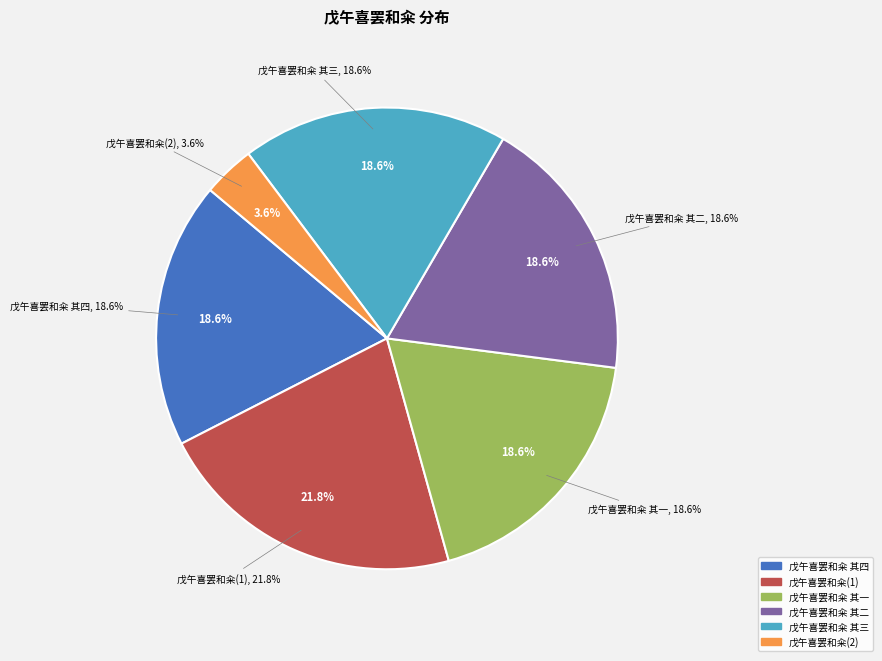

To the nearest percent, what is the difference between the largest and smallest slice percentages?

18%